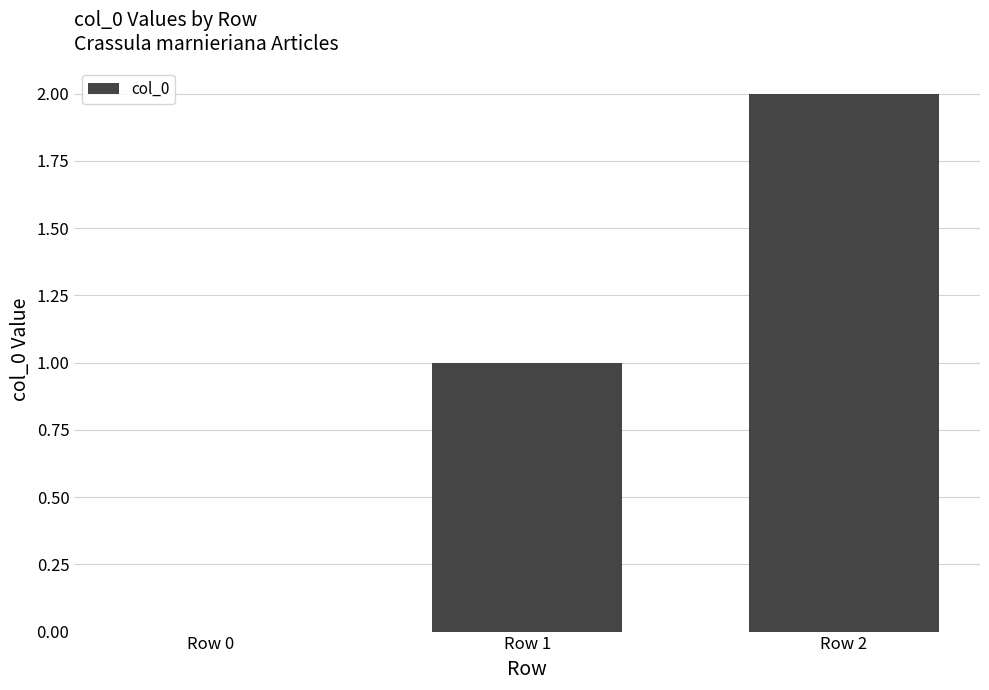

Count the number of data series in this chart.

1